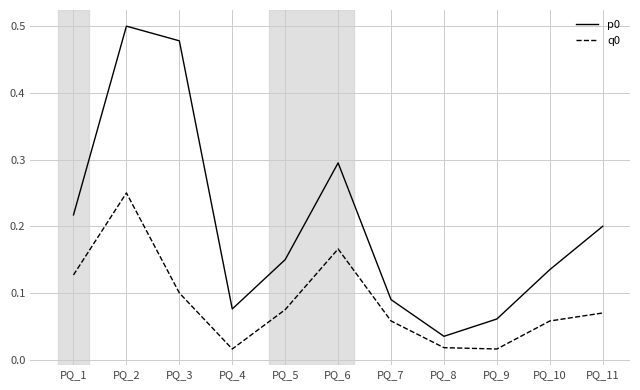

List the labels in order of p0 value, smallest first.

PQ_8, PQ_9, PQ_4, PQ_7, PQ_10, PQ_5, PQ_11, PQ_1, PQ_6, PQ_3, PQ_2